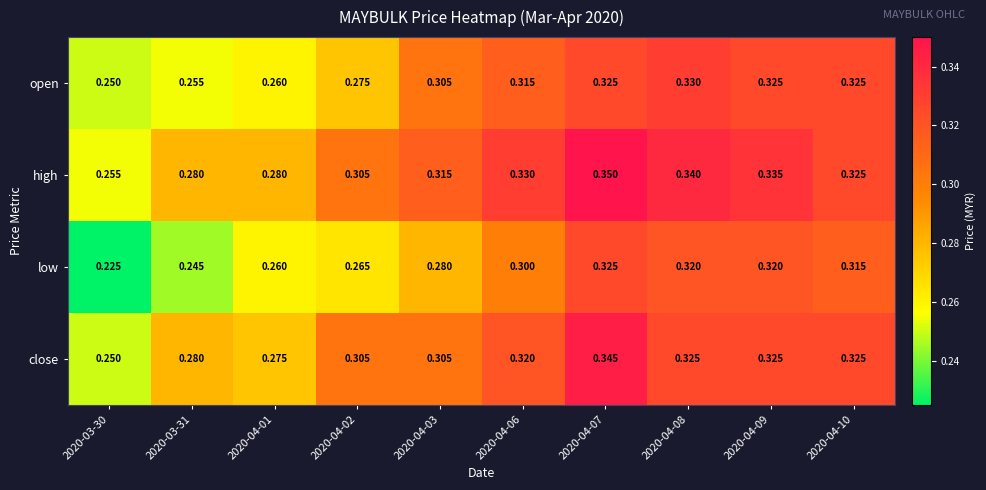

Which label corresponds to the smallest value in the chart?

2020-03-30